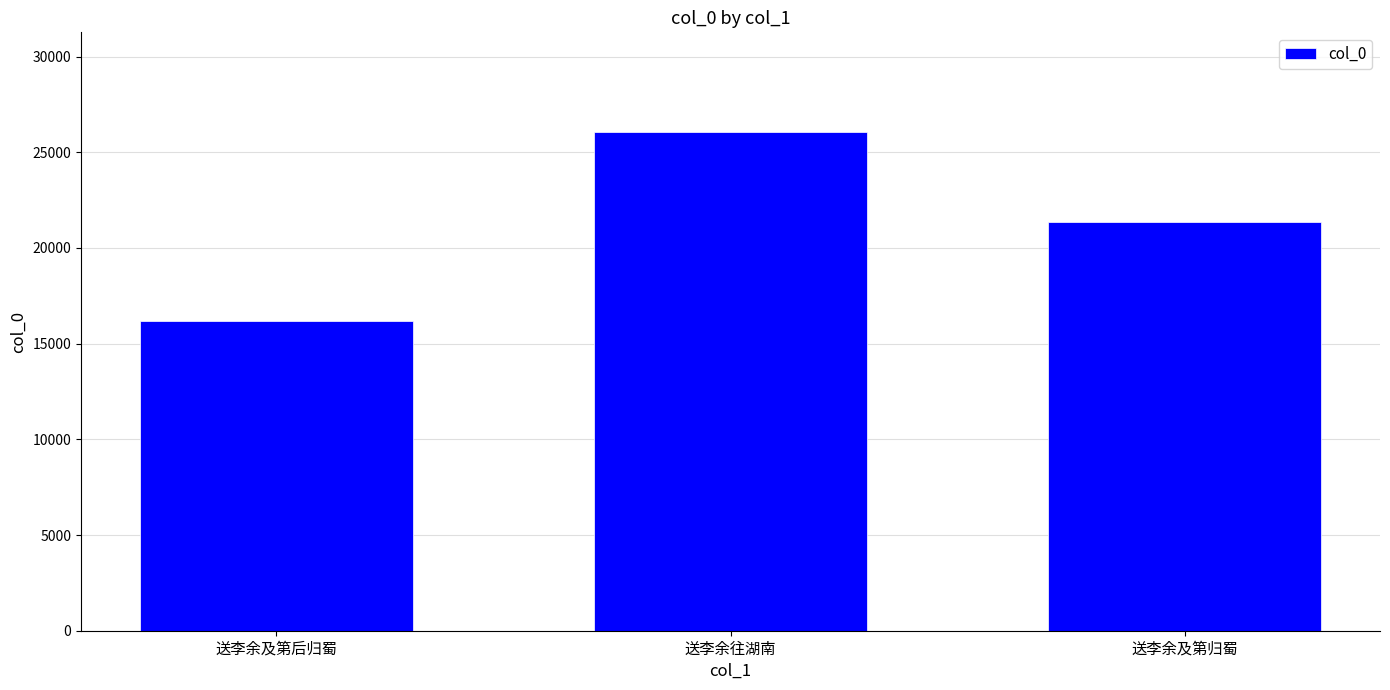

Which category has the highest value across all series?

送李余往湖南